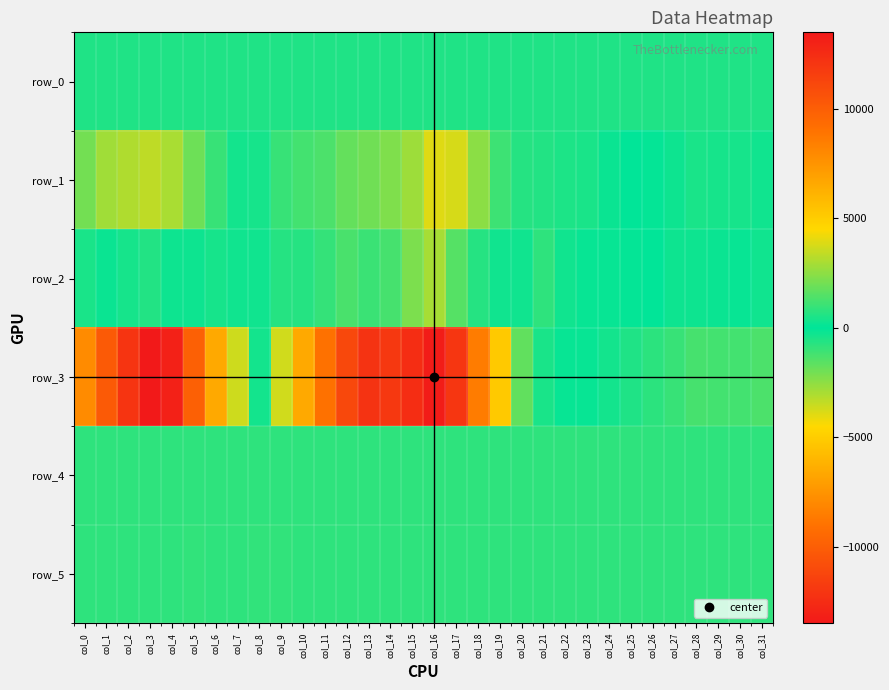

Reading left to right, what are all the values shown in this chart?

row_0: 547.4	547.5	547.5	547.6	547.6	547.7	547.7	547.8	547.8	547.9	547.9	548.0	548.0	548.1	548.1	548.2	548.3	548.3	548.4	548.4	548.5	548.5	548.5	548.6	548.7	548.7	548.7	548.8	548.9	548.9	548.9	549.0
row_1: 2042.0	2839.0	3080.0	3369.0	3005.0	1904.0	983.0	334.0	-388.0	-984.0	-1175.0	-1319.0	-1788.0	-1973.0	-2241.0	-2778.0	-3935.0	-3771.0	-2442.0	-1090.0	-634.0	-625.0	-482.0	-462.0	-179.0	33.0	79.0	240.0	459.0	412.0	405.0	297.0
row_2: -440.0	200.0	-390.0	620.0	235.0	262.0	415.0	281.0	-267.0	-652.0	-650.0	-909.0	-1286.0	-1052.0	-1254.0	-2184.0	-2920.0	-1513.0	-640.0	-289.0	-268.0	-800.0	-304.0	150.0	150.0	-56.0	19.0	259.0	227.0	-169.0	113.0	286.0
row_3: -7893.0	-10221.0	-12129.0	-13503.0	-13034.0	-9885.0	-6550.0	-3618.0	369.0	3669.0	6546.0	9027.0	11106.0	12172.0	11909.0	12463.0	13331.0	12012.0	8582.0	5126.0	1717.0	456.0	152.0	-145.0	-351.0	-578.0	-749.0	-952.0	-1258.0	-1192.0	-1184.0	-1332.0
row_4: 816.0	814.0	811.0	819.0	813.0	812.0	810.0	811.0	811.0	806.0	802.0	800.0	806.0	804.0	809.0	808.0	811.0	806.0	812.0	813.0	810.0	810.0	809.0	811.0	807.0	815.0	816.0	820.0	811.0	808.0	815.0	811.0
row_5: 834.0	835.0	833.0	840.0	839.0	844.0	836.0	841.0	849.0	845.0	842.0	838.0	841.0	839.0	835.0	830.0	835.0	828.0	830.0	829.0	829.0	824.0	828.0	828.0	824.0	826.0	830.0	828.0	827.0	823.0	822.0	828.0